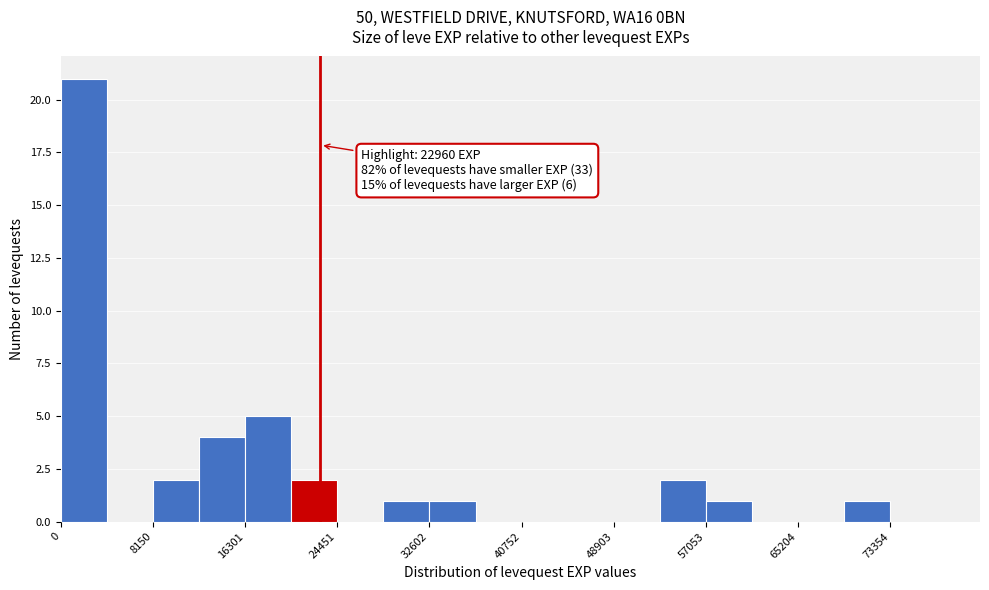

Over which range of the x-axis is the bar tallest?

0 to 4000